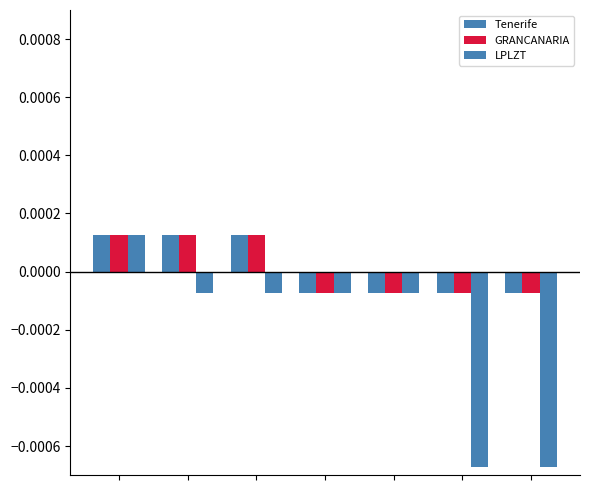

How many data points in Tenerife are less than 0?

4